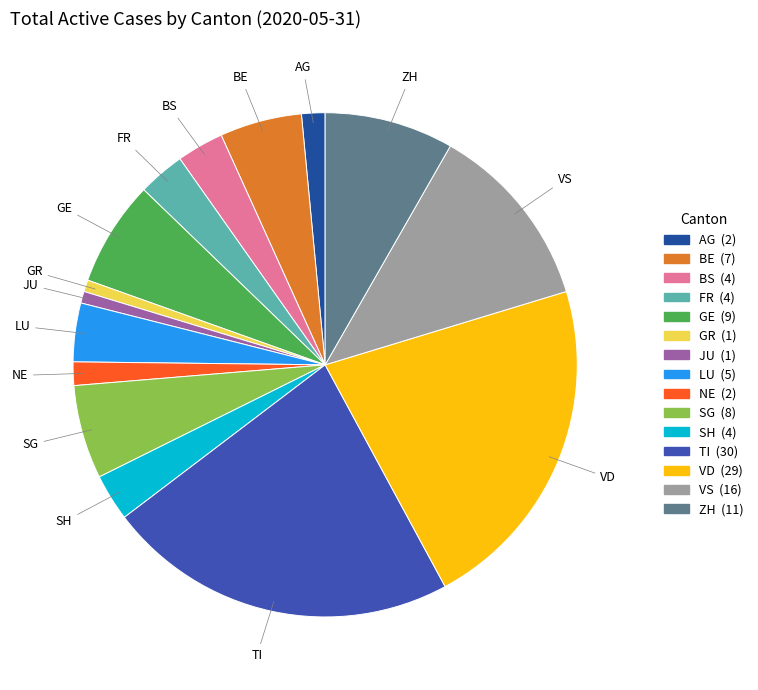

What is the largest slice in the pie chart?

TI